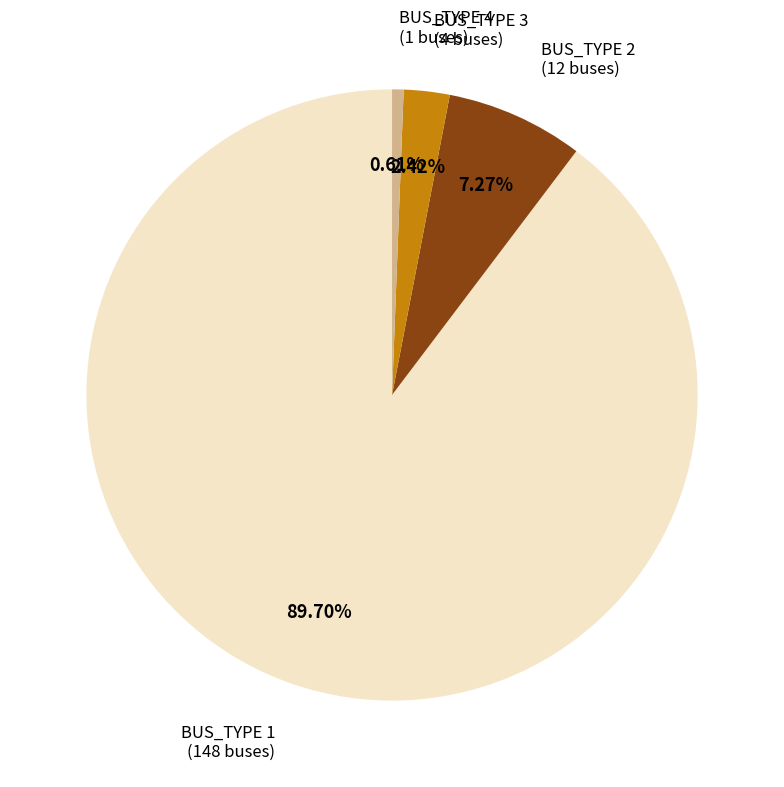

Does any single category account for the majority?

Yes